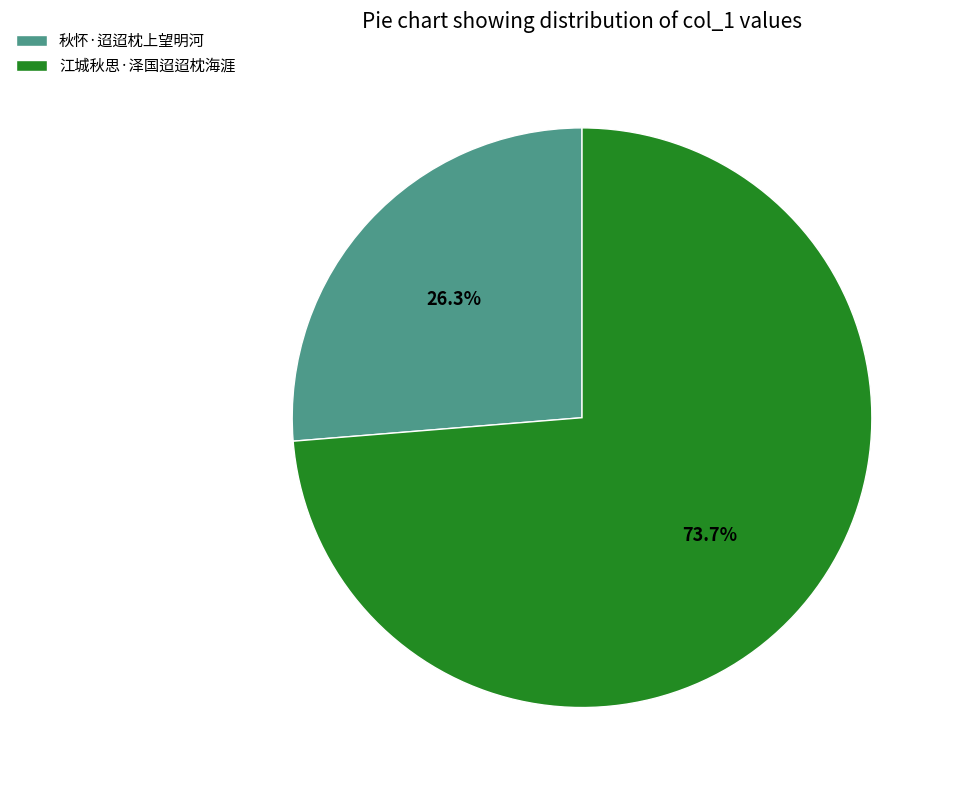

What percentage is the 秋怀·迢迢枕上望明河 slice, to the nearest percent?

26%